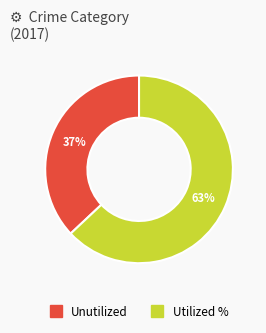

Is there any slice that represents more than half of the pie?

Yes